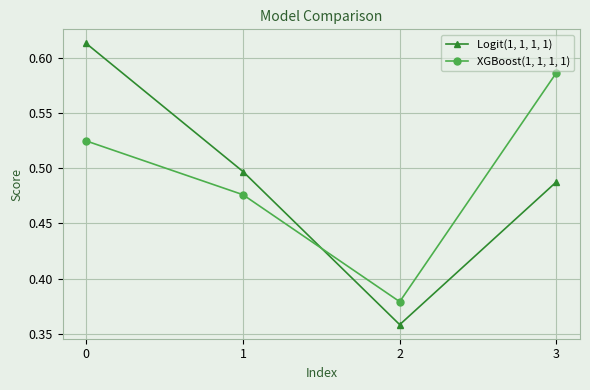

Is this an area chart (filled region under the line)?

No